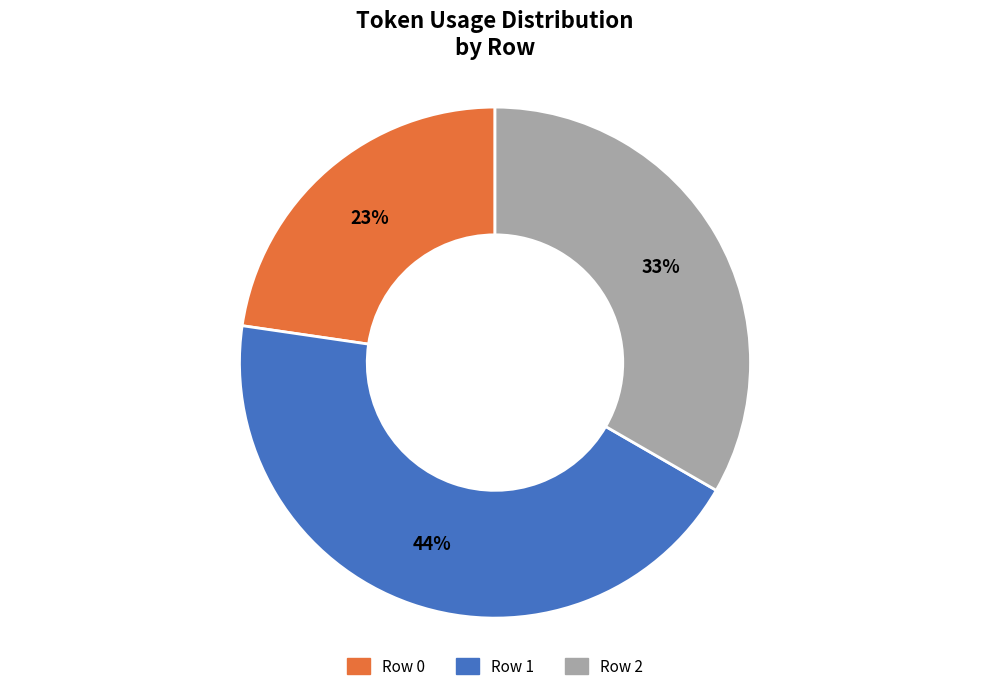

Approximately how many times larger is the value at Row 2 compared to Row 1?

0.8